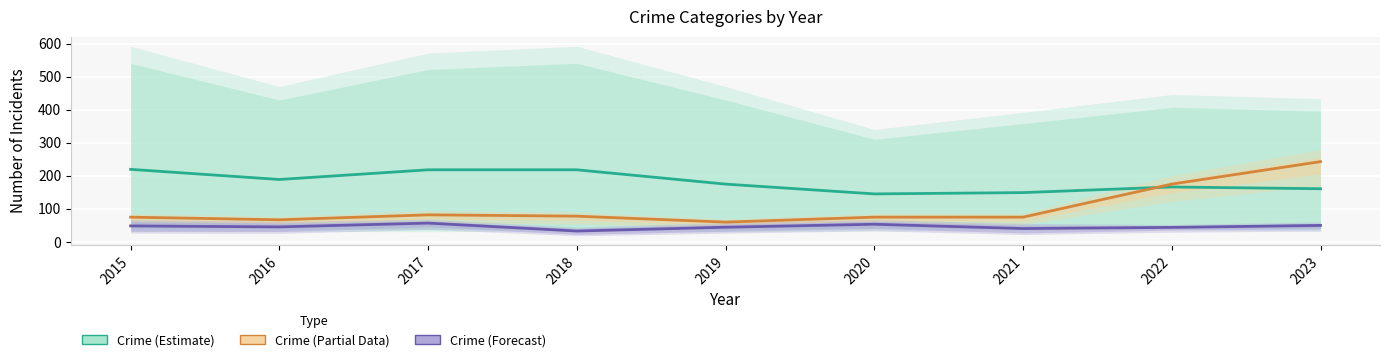

What is the difference between the highest and lowest values at 2017?

161.3